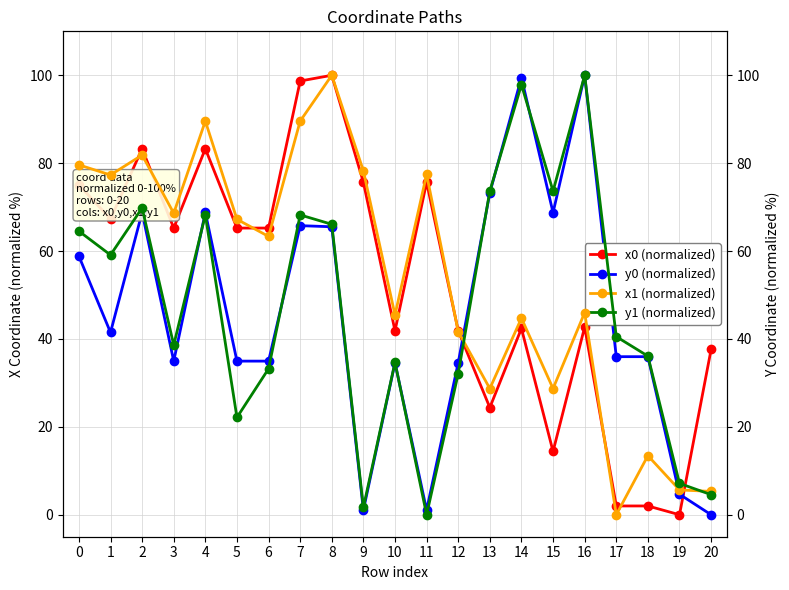

What is the average value of the y0 (normalized) series?

45.9